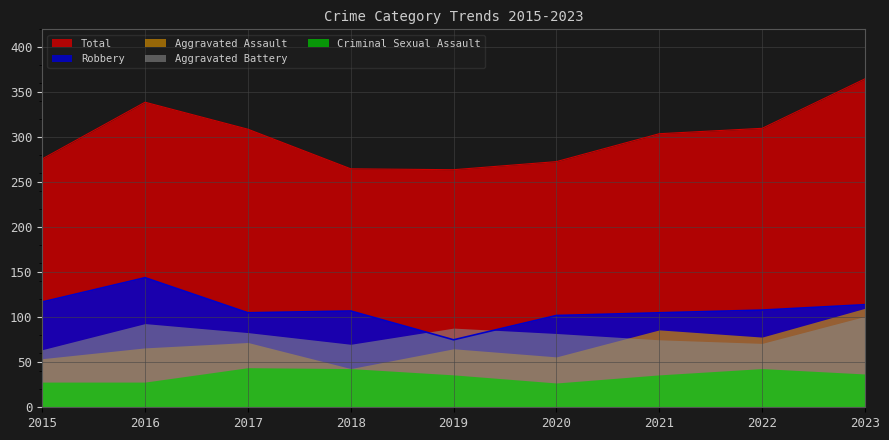

How many times do Aggravated Assault and Aggravated Battery cross each other?

1